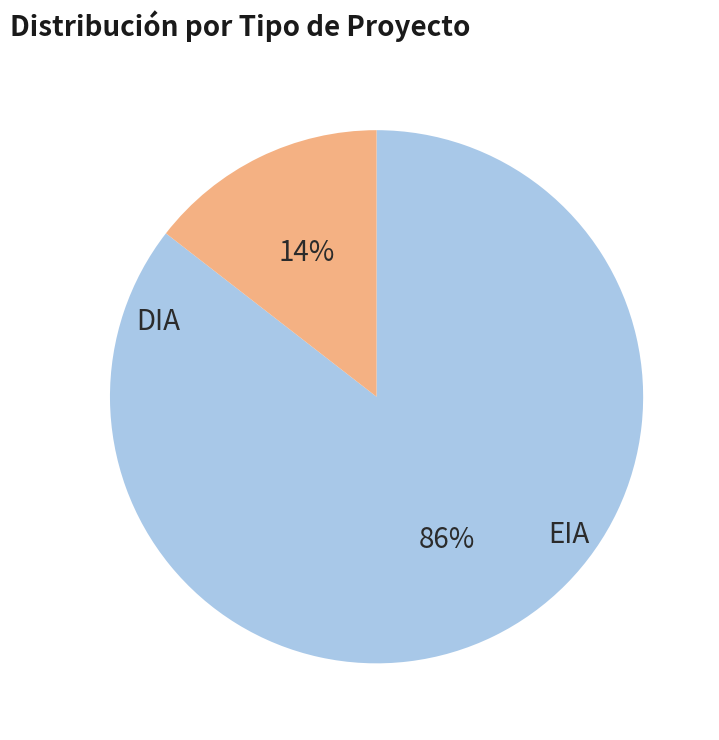

What percentage is the EIA slice, to the nearest percent?

14%